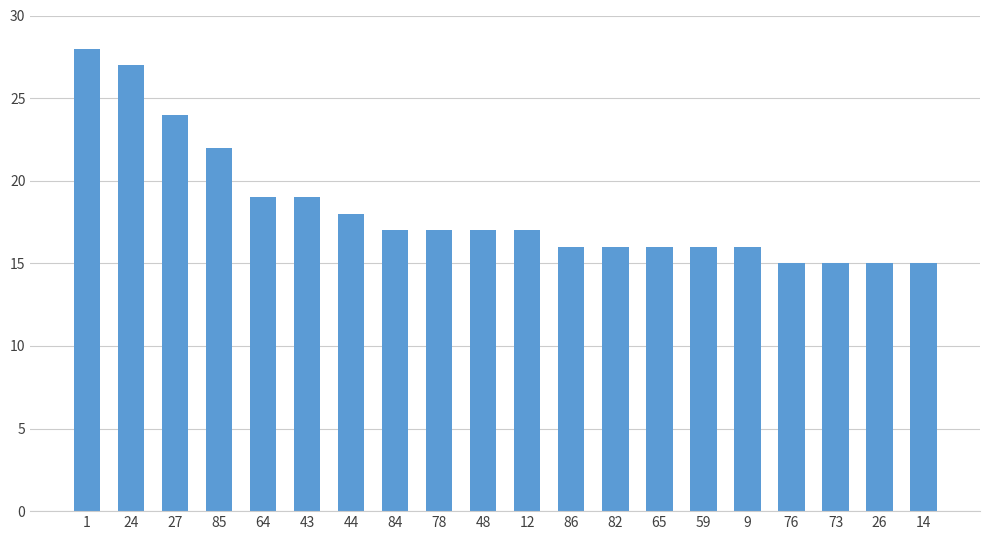

What is the greatest value displayed?

28